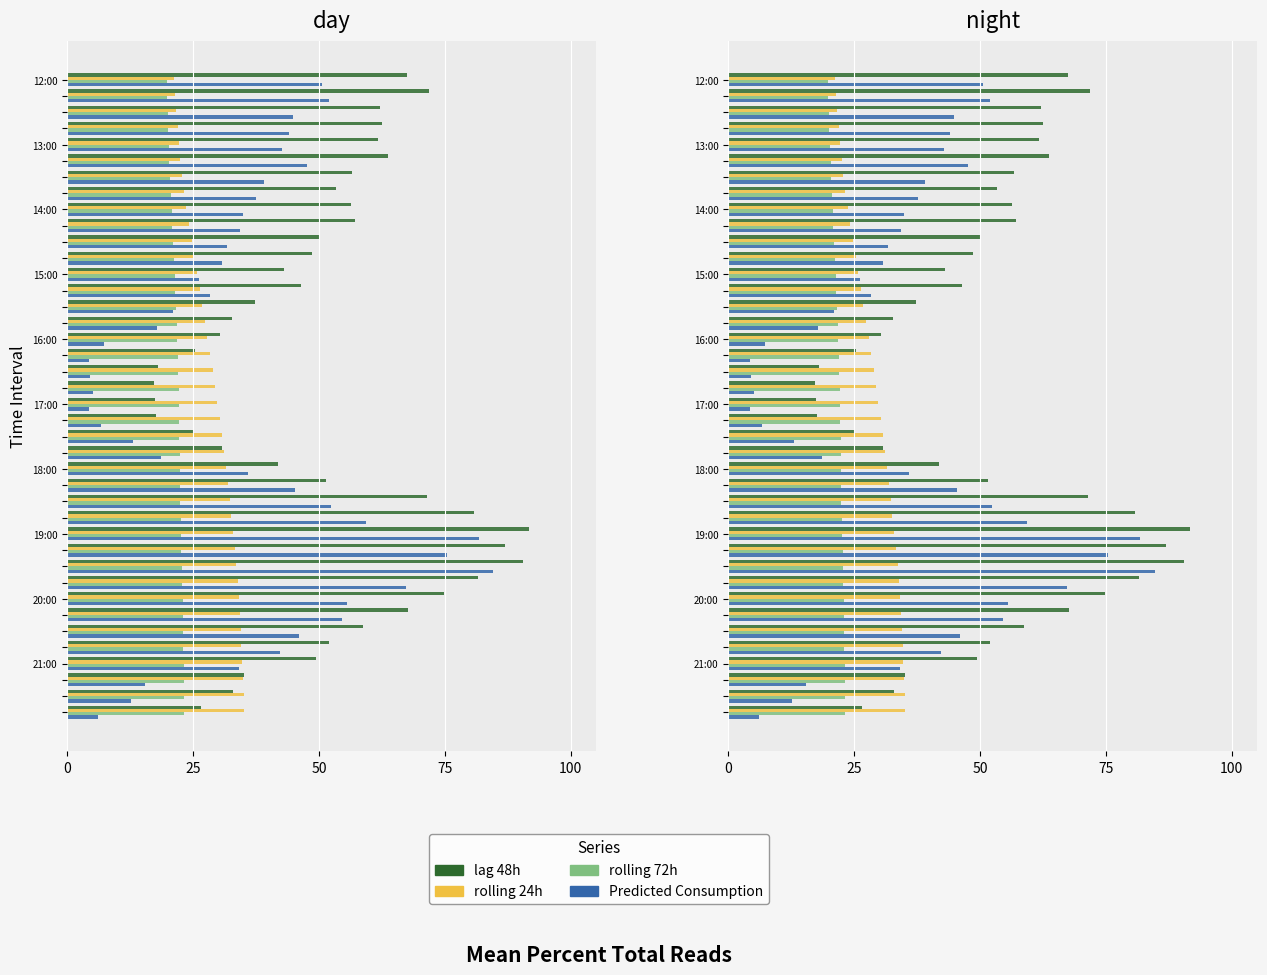

What is the sum of all Predicted_Consumption values?

1417.8